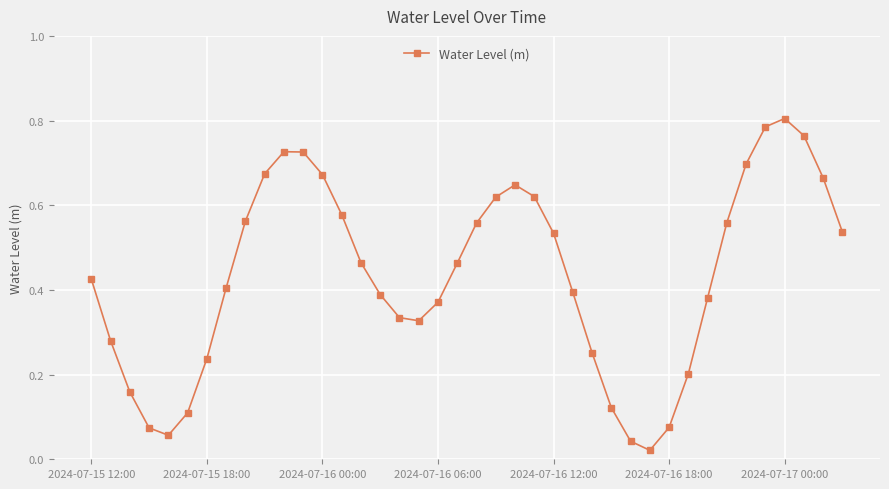

How many interior local valleys (lower than both neighbors) does the data have?

3